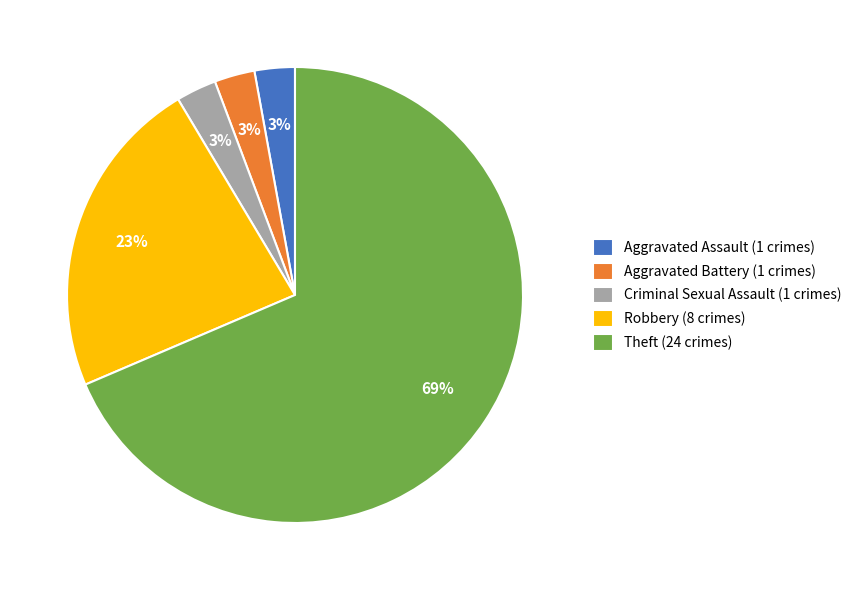

Is the sum of Theft (24 crimes) and Aggravated Battery (1 crimes) greater than half?

Yes